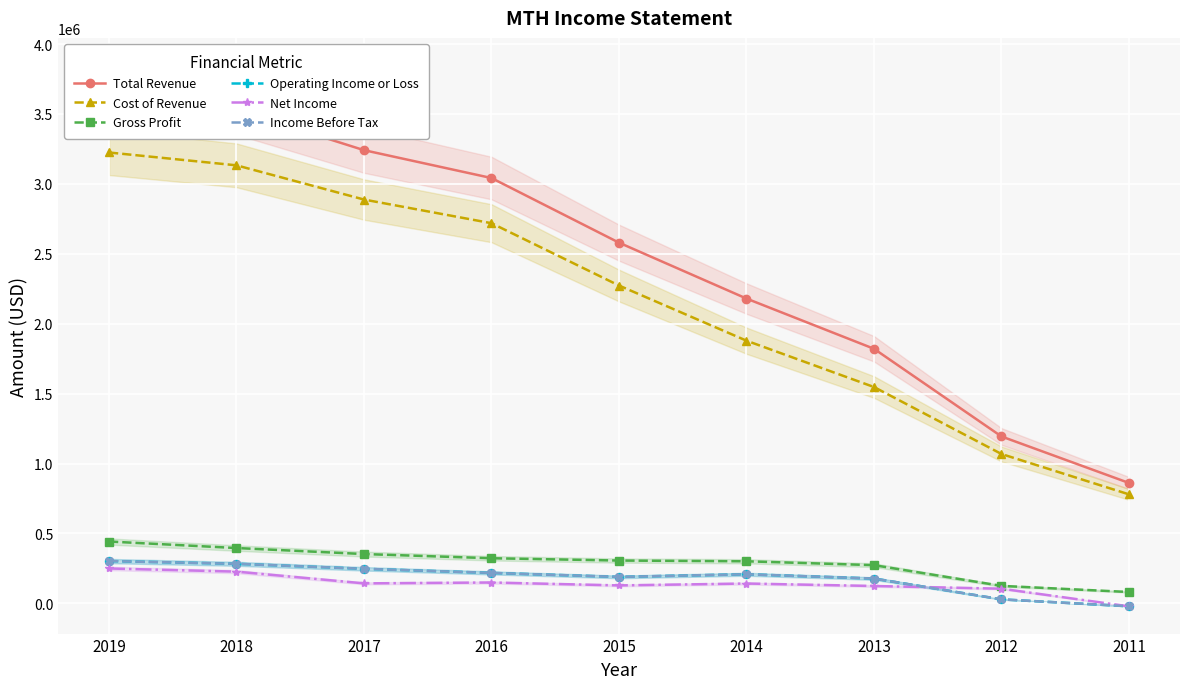

At which label does Operating Income or Loss reach its peak?

2019